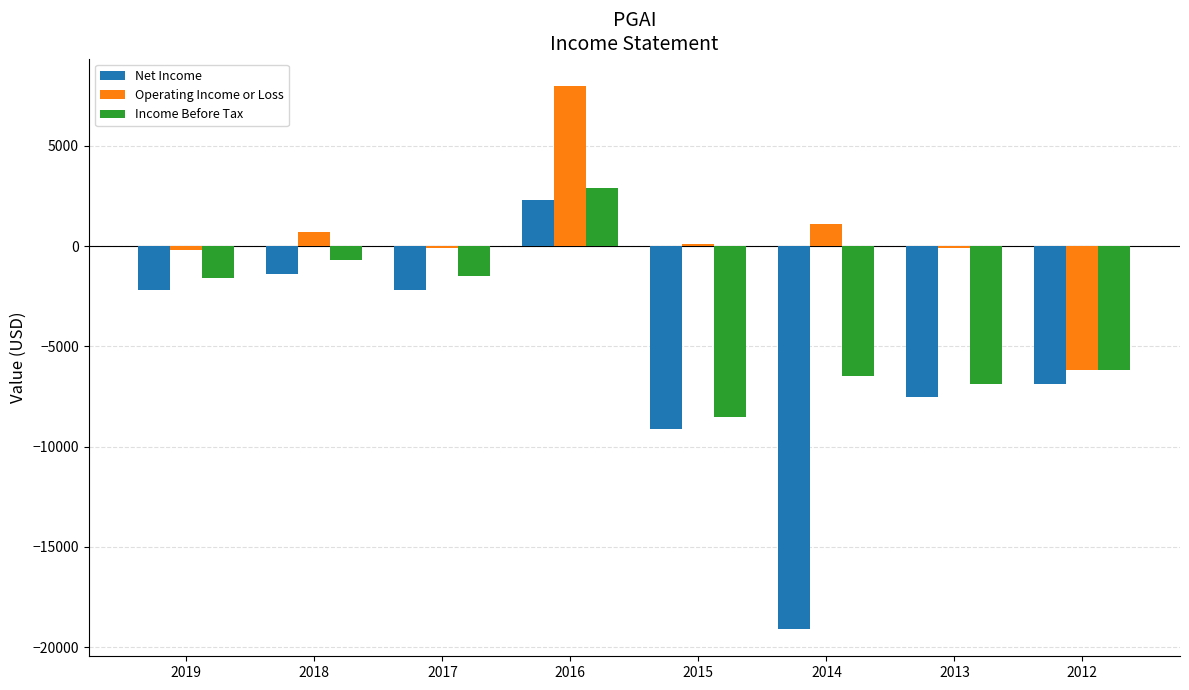

At which category is the sum across all series the highest?

2016